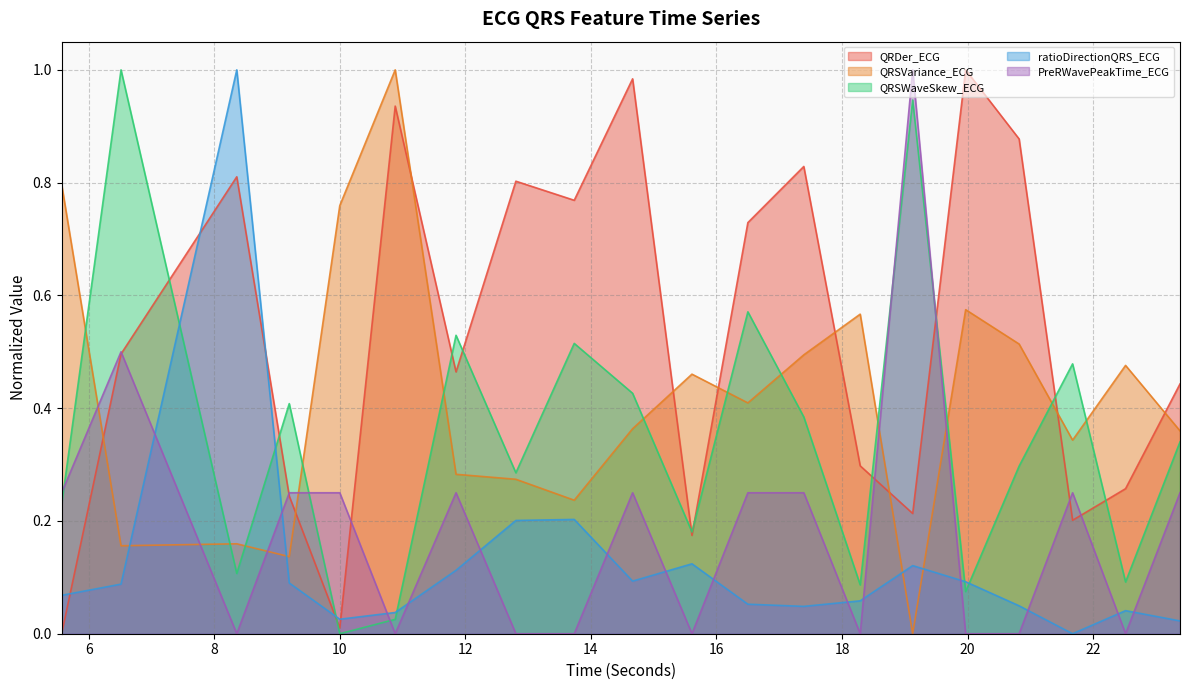

Where do ratioDirectionQRS_ECG and QRSWaveSkew_ECG first cross each other?

6.515625 and 8.359375